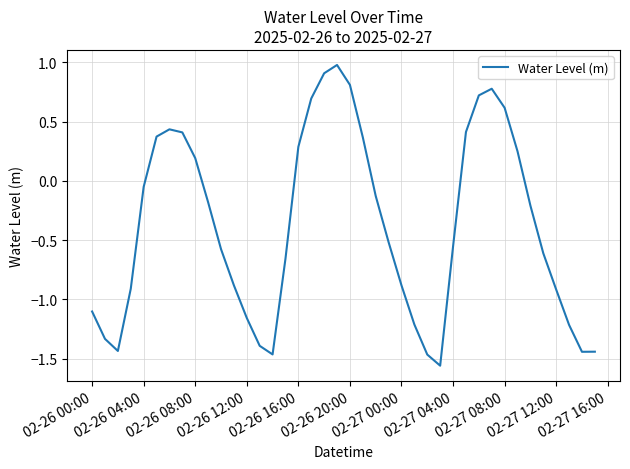

What is the maximum value shown in the chart?

1.0